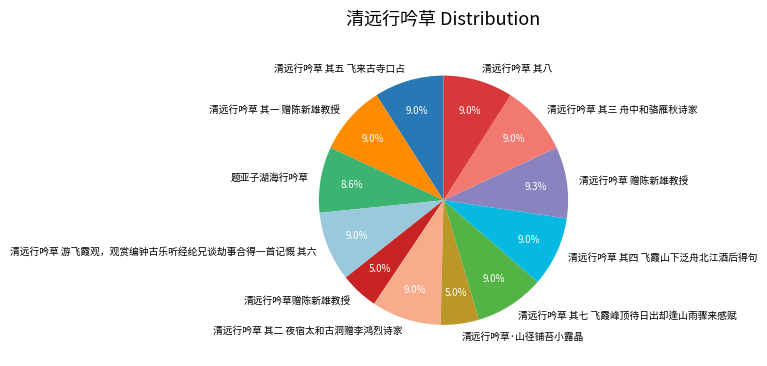

What percentage is the 清远行吟草 其八 slice, to the nearest percent?

9%